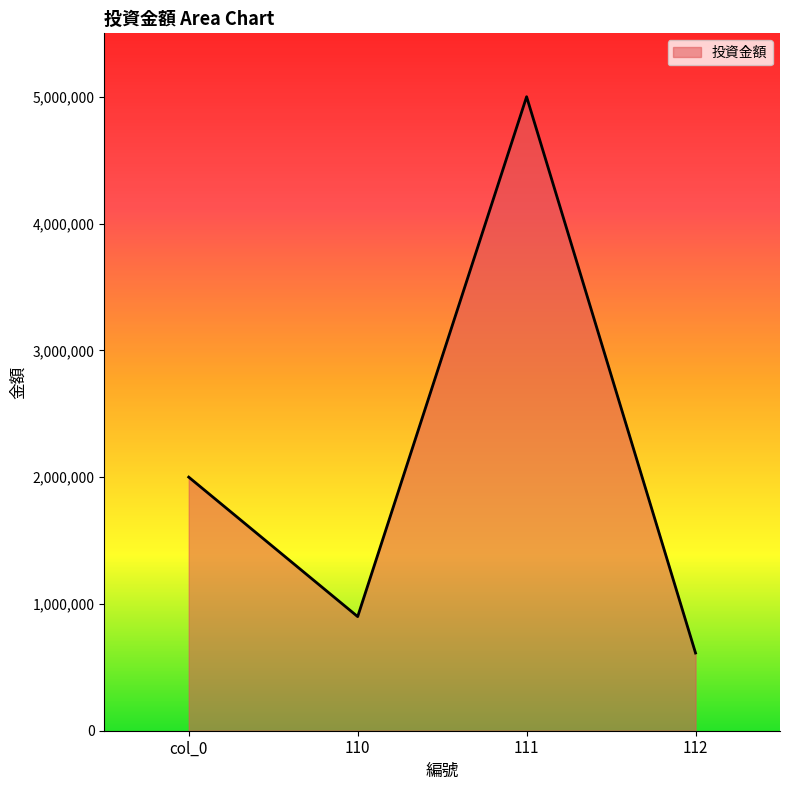

What is the approximate value at 110, to the nearest 50?

900000